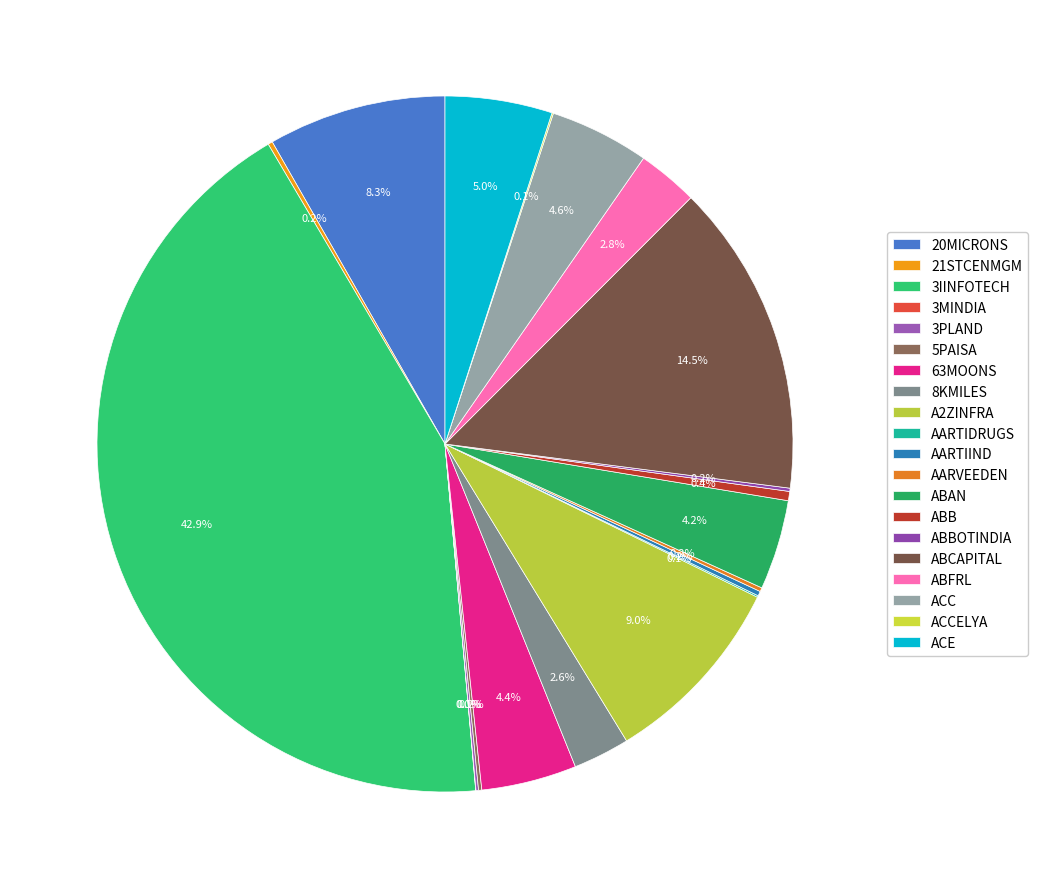

To the nearest percent, what is the average slice percentage?

5%